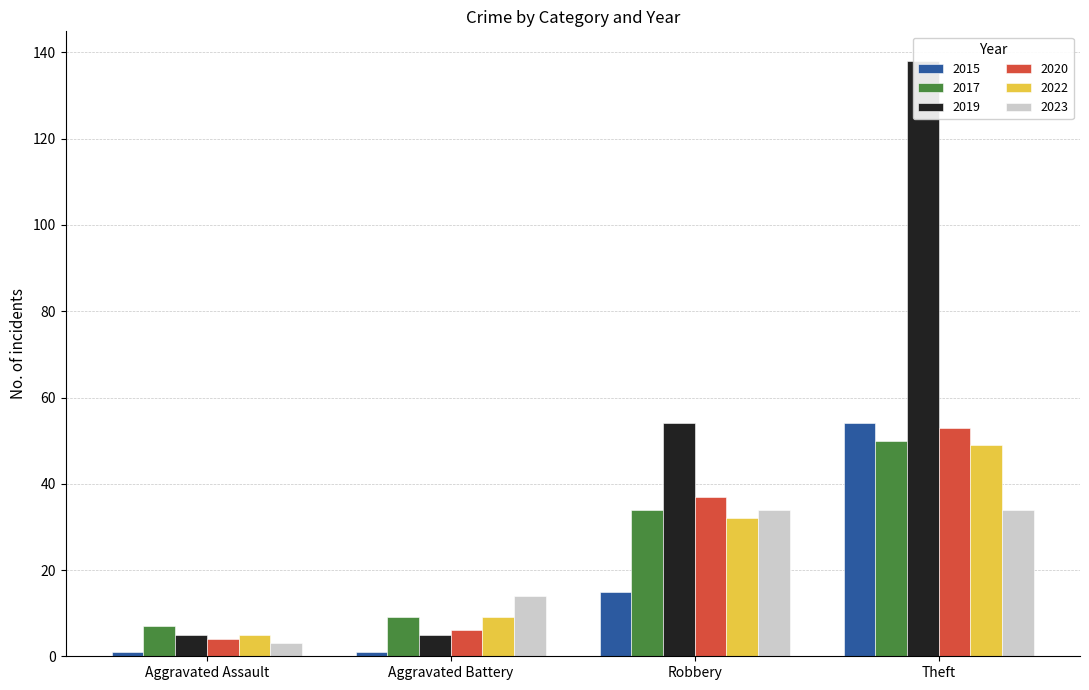

The 2022 series shows 5 at Aggravated Assault. True or false?

True